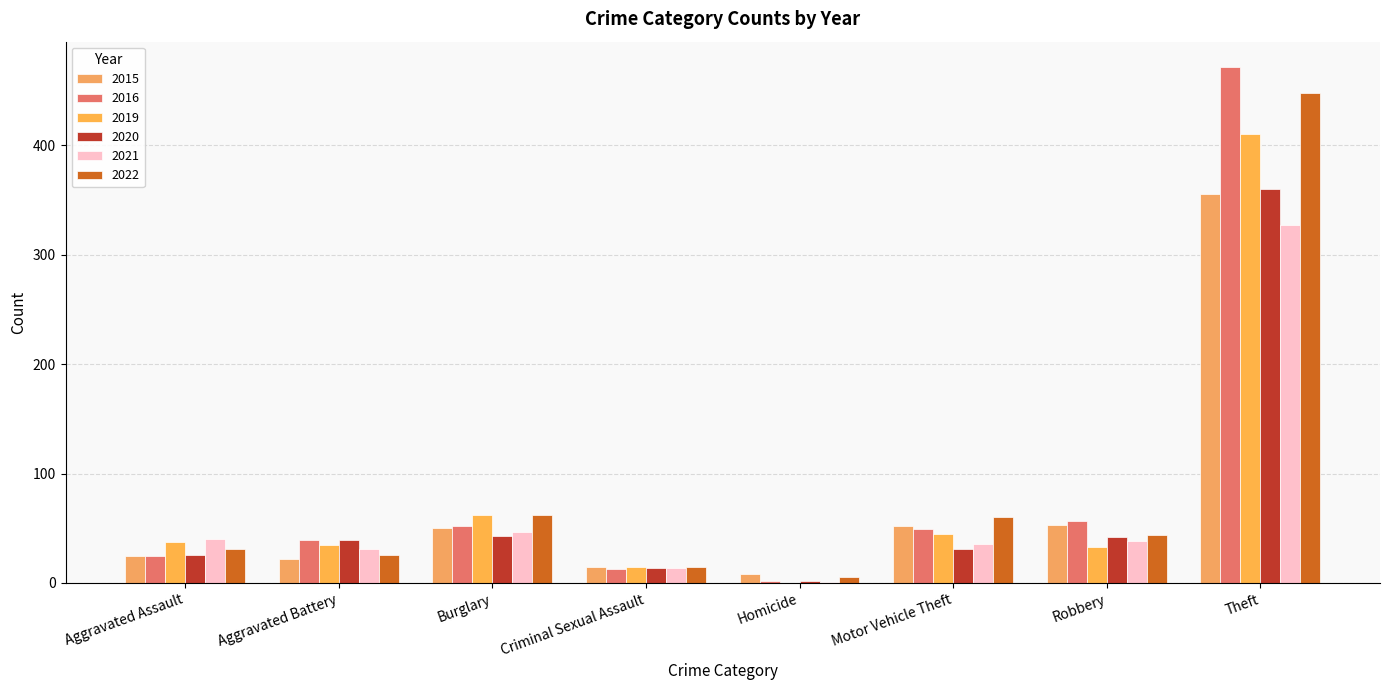

Is the value of 2020 at Aggravated Battery greater than the value of 2019 at Aggravated Battery?

Yes